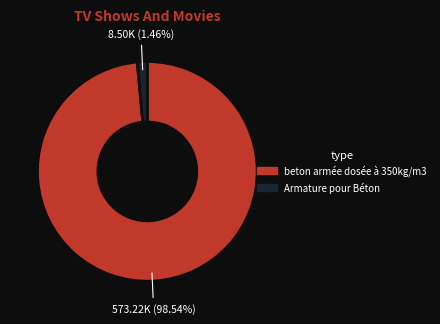

Which category has the smallest portion of the pie?

Armature pour Béton